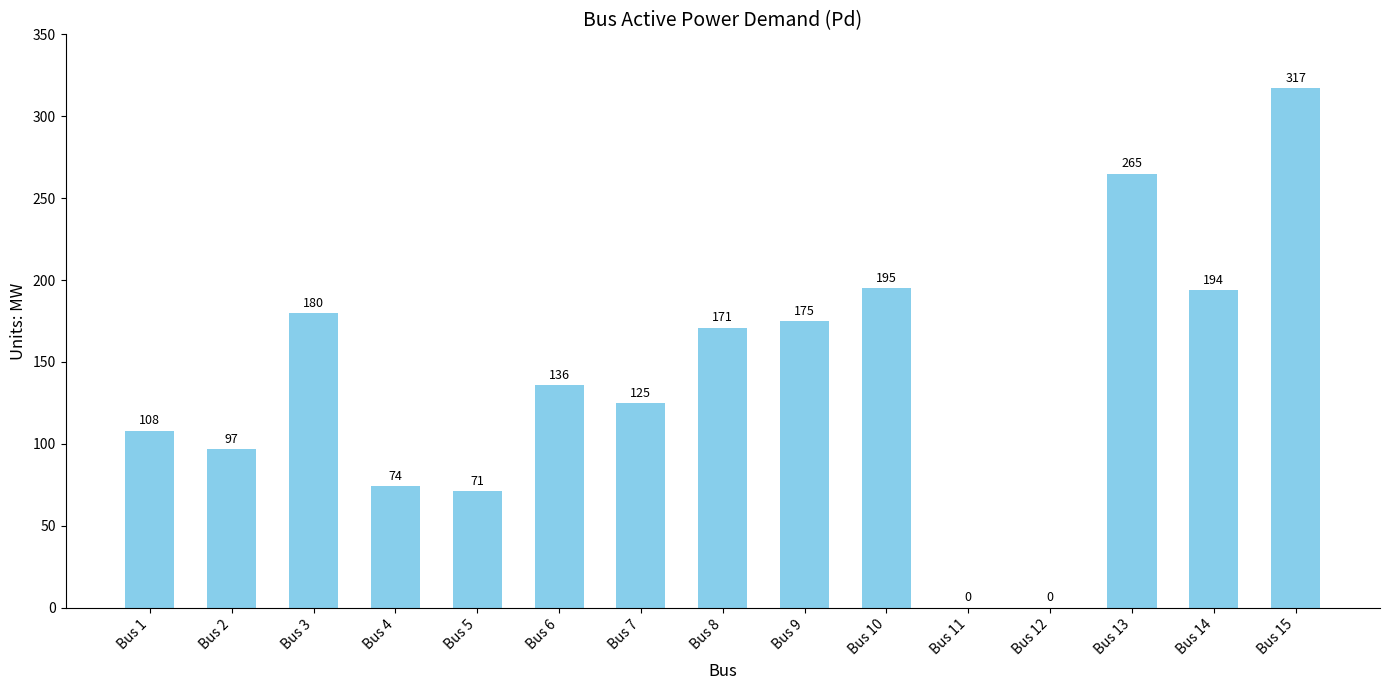

What is the maximum value shown in the chart?

317